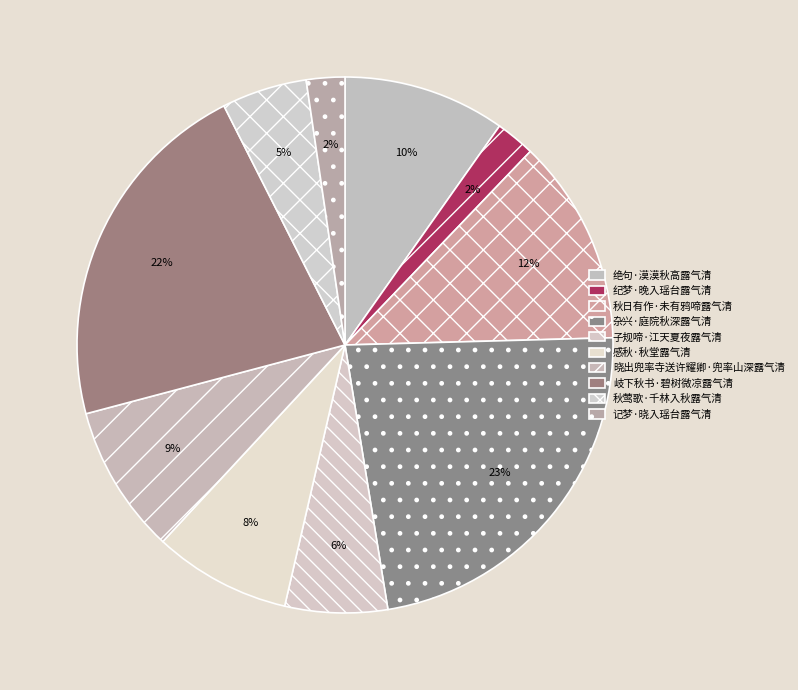

Is it true that 秋莺歌·千林入秋露气清 is 1% of the pie?

False